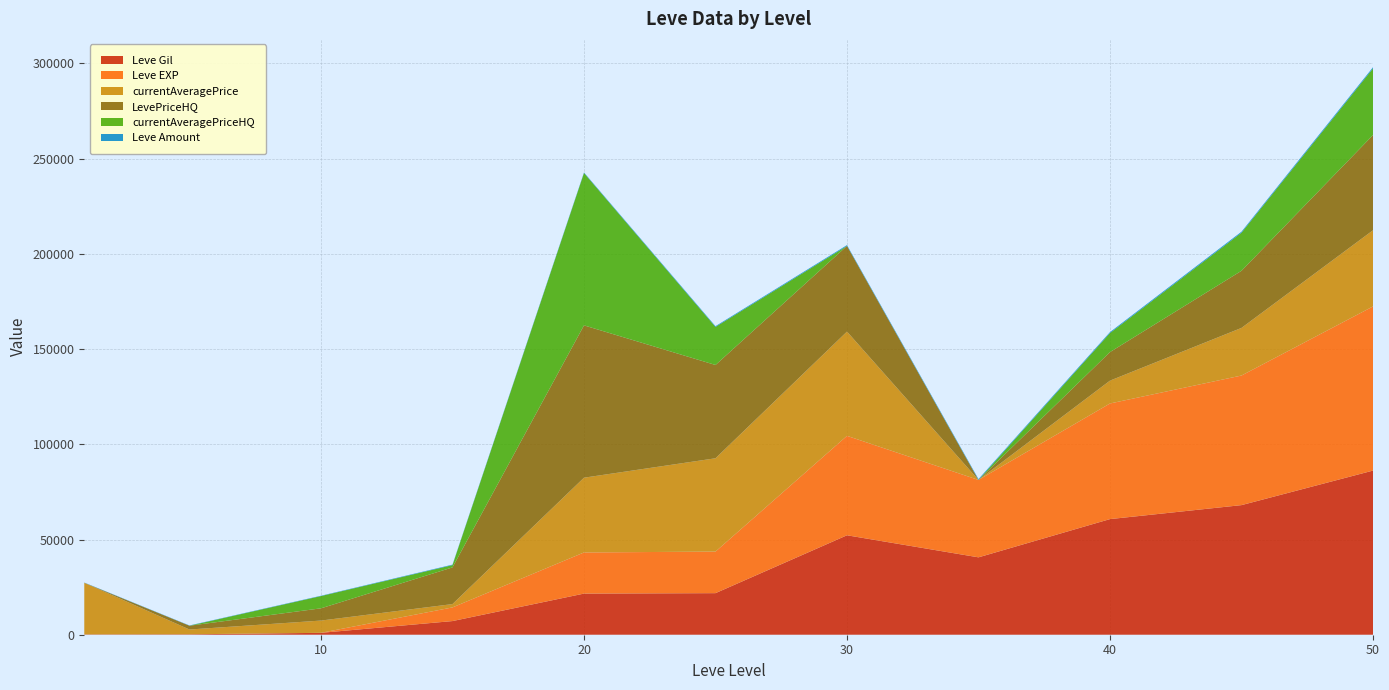

Reading right to left, extract all data points from this chart.

Leve Gil: 50=86200	45=68060	40=60720	35=40640	30=52220	25=21830	20=21600	15=7170	10=990	5=220	1=160
Leve EXP: 50=86200	45=68060	40=60720	35=40640	30=52220	25=21830	20=21600	15=7170	10=9	5=5	1=1
currentAveragePrice: 50=40000	45=25000	40=12000	35=0	30=54750	25=48999	20=39262	15=1748	10=6434	5=2507	1=27128
LevePriceHQ: 50=50000	45=30000	40=15000	35=0	30=45000	25=48999	20=79999	15=19266	10=6434	5=1999	1=0
currentAveragePriceHQ: 50=35000	45=20000	40=10000	35=0	30=0	25=19989	20=79999	15=1205	10=6434	5=0	1=0
Leve Amount: 50=600	45=520	40=480	35=440	30=416	25=384	20=292	15=247	10=172	5=140	1=113